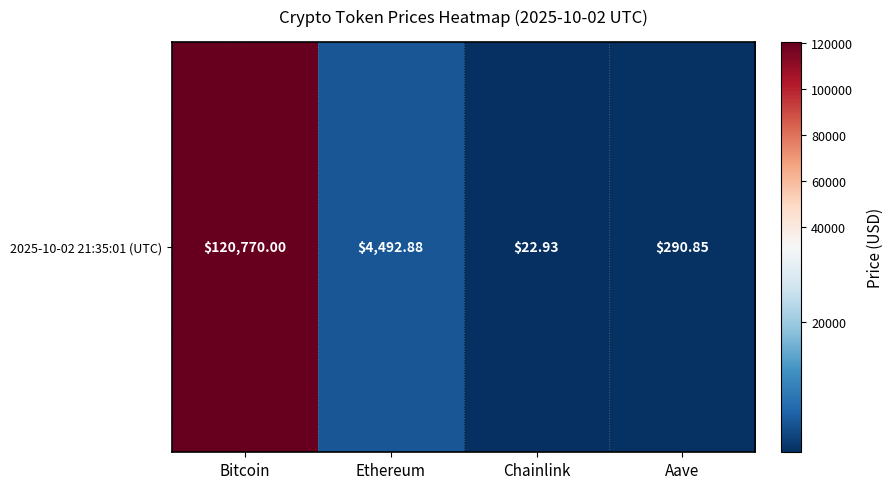

How many values are below 4492?

2